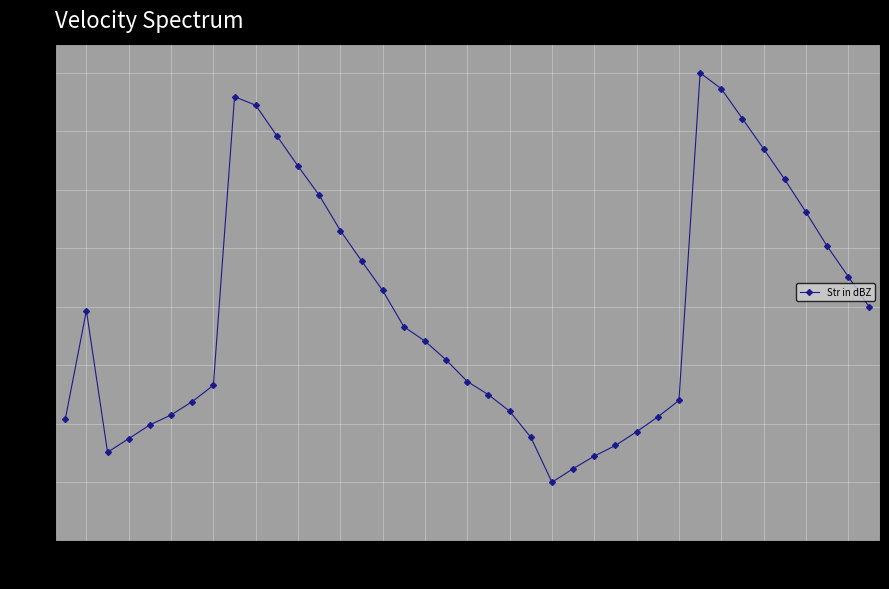

Does the chart display data point markers on the line(s)?

Yes